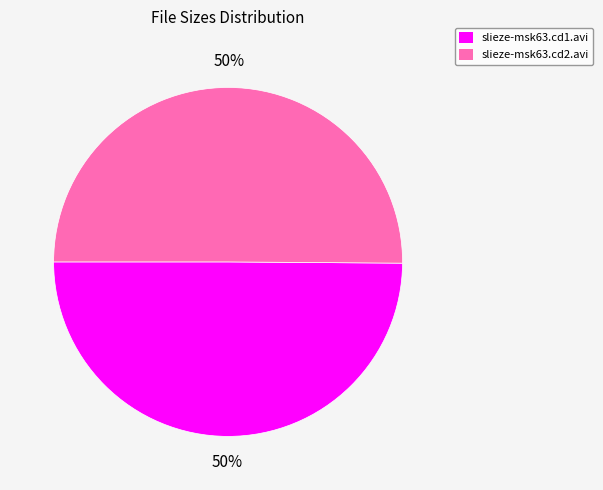

How many slices are in this pie chart?

2